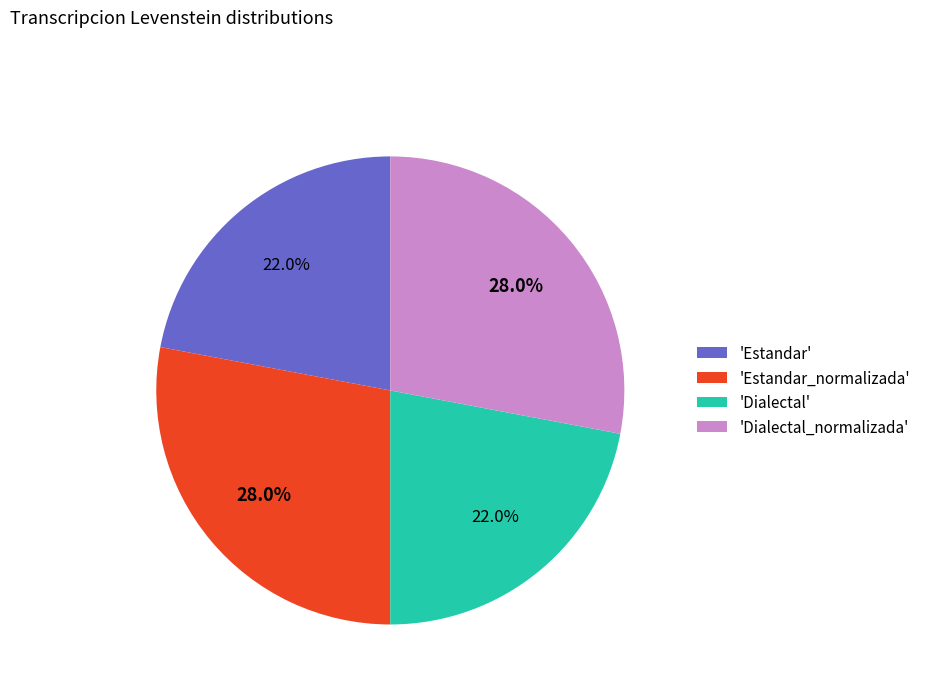

Combined, what portion of the pie is 'Estandar_normalizada' and 'Estandar'?

50.0%